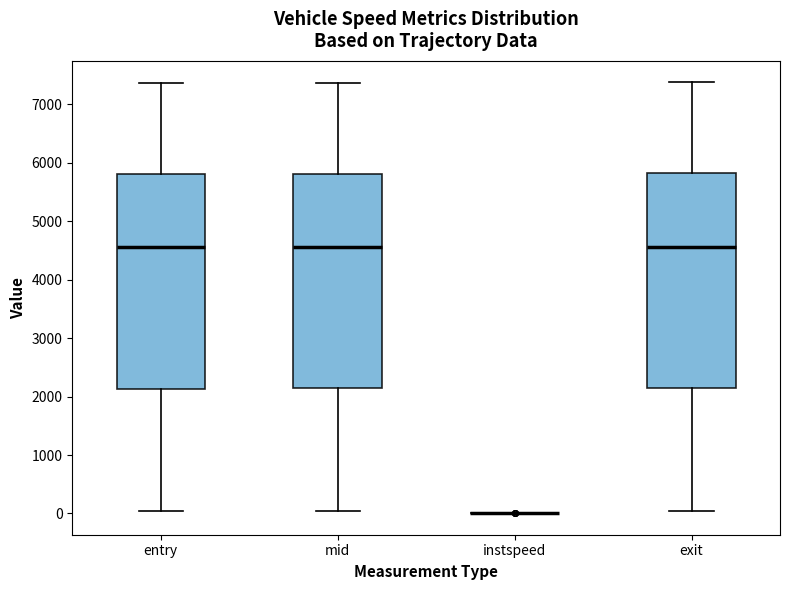

Reading left to right, transcribe this box plot: for each box, give where its median line is, the range the box spans, and where its two whiskers end, as read against the y-axis. The values are not printed on the chart, so give them approximately, as read against the axis.

entry: median 4600, box 2100 to 5800, whiskers 0 to 7400
mid: median 4600, box 2100 to 5800, whiskers 0 to 7400
instspeed: box collapsed to a line at 0, whiskers 0 to 0
exit: median 4600, box 2100 to 5800, whiskers 0 to 7400